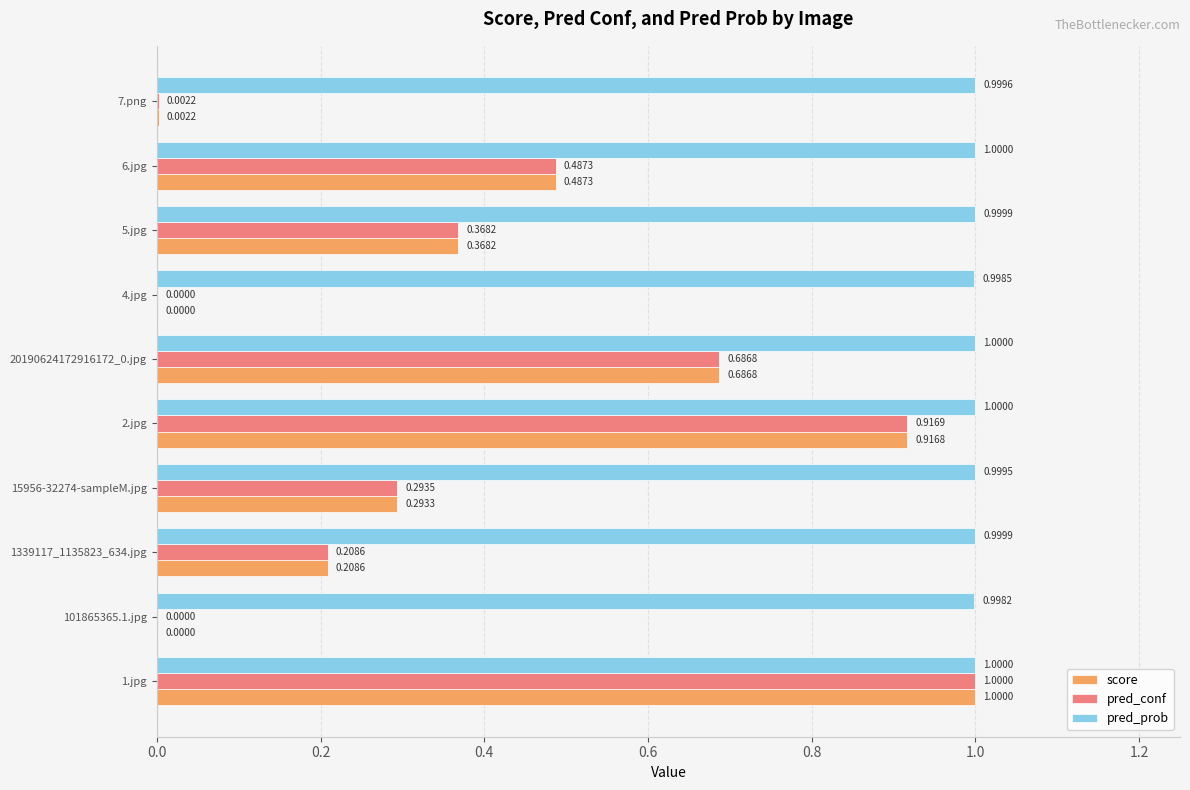

What is the highest value of the pred_prob series?

1.0